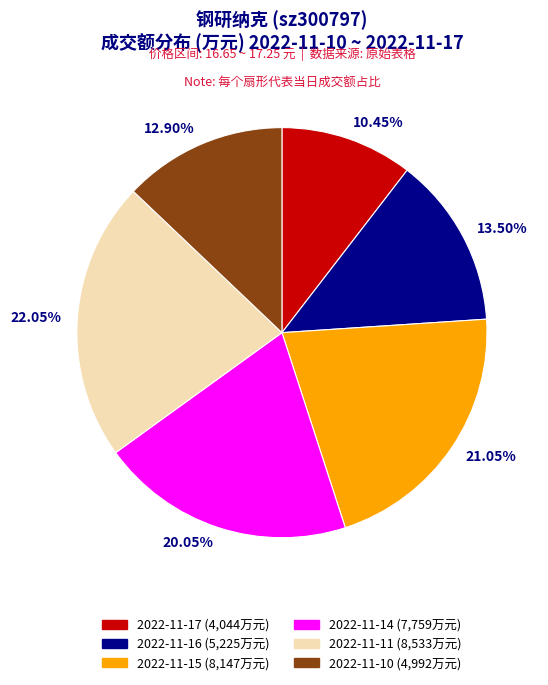

To the nearest percent, what percentage of the pie is 2022-11-15?

21%